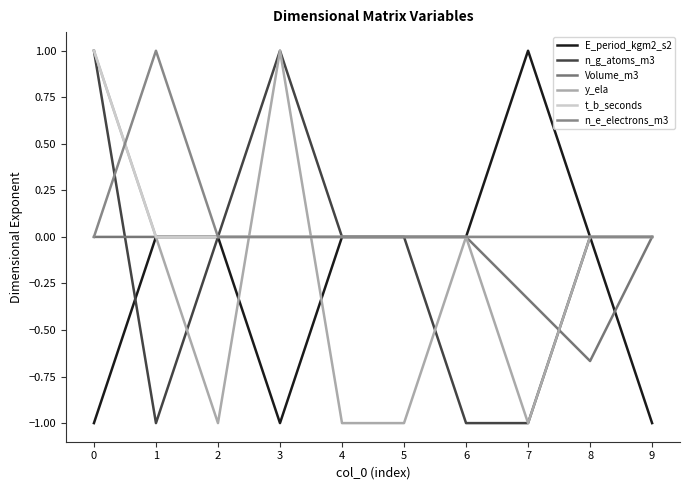

Which series has the largest range (max minus min)?

E_period_kgm2_s2